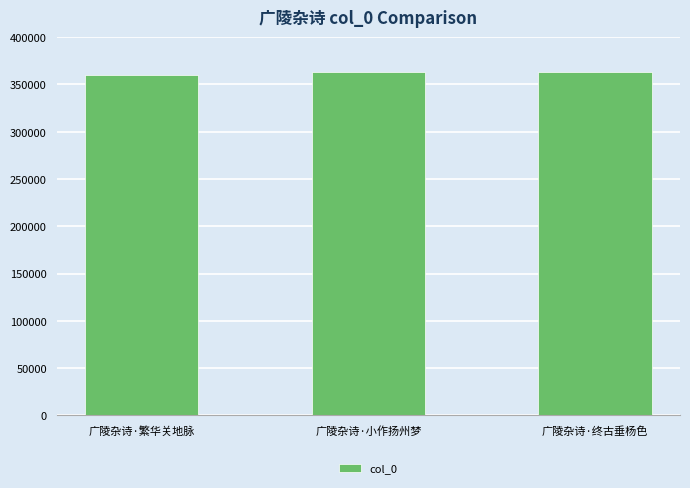

What is the smallest value displayed?

360204